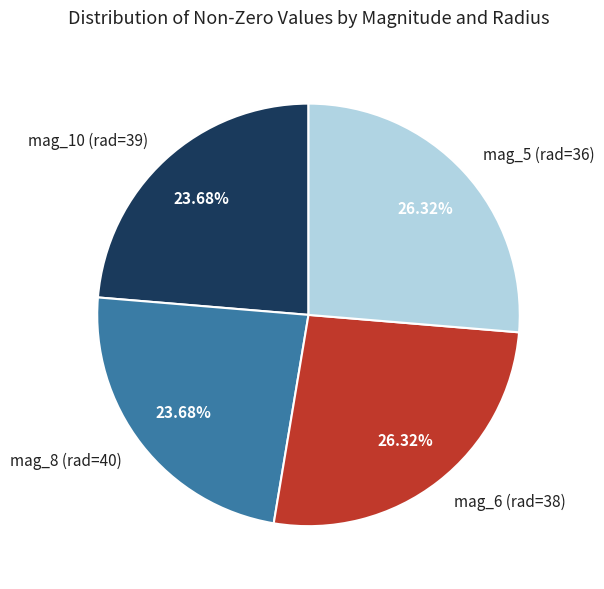

What percentage do mag_6 (rad=38) and mag_5 (rad=36) together represent?

52.6%